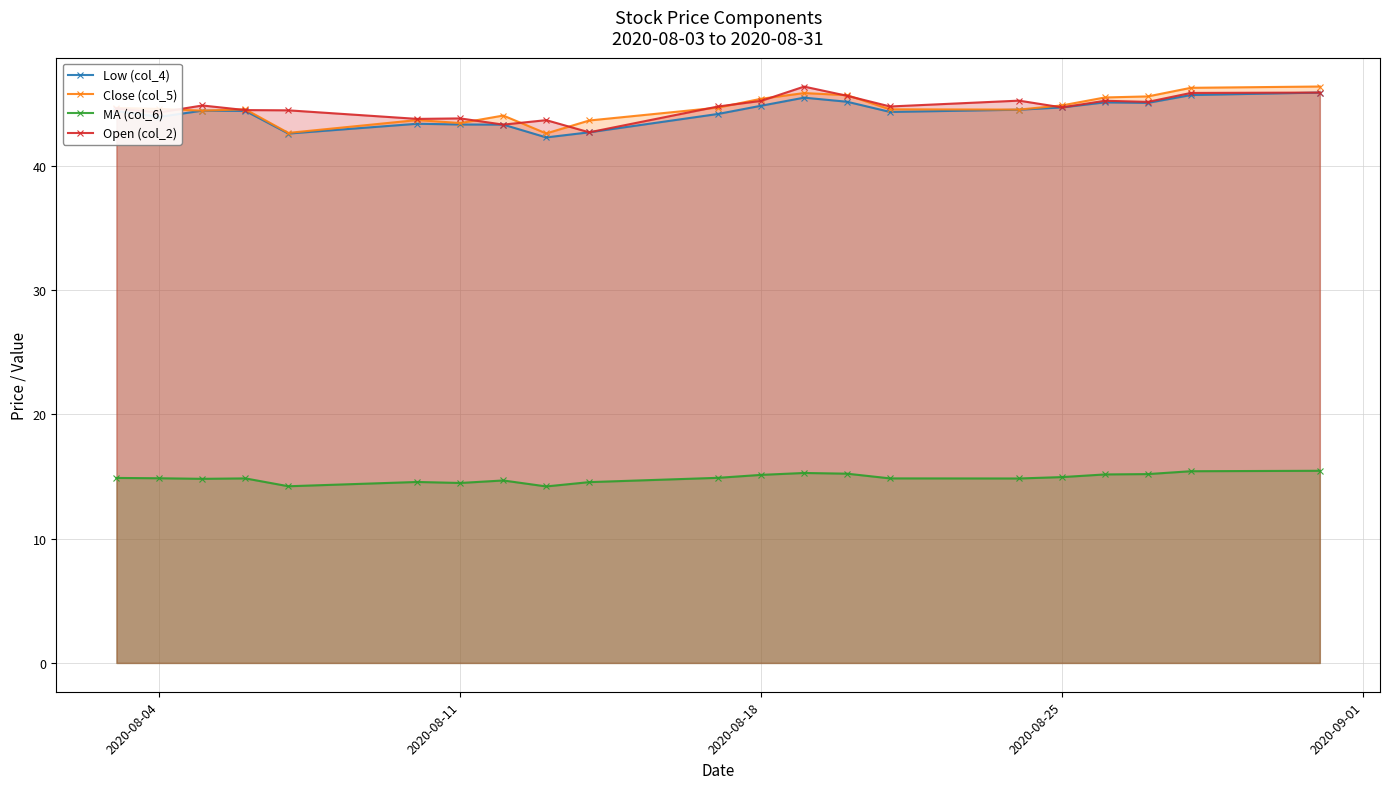

How many lines are shown in the chart?

4